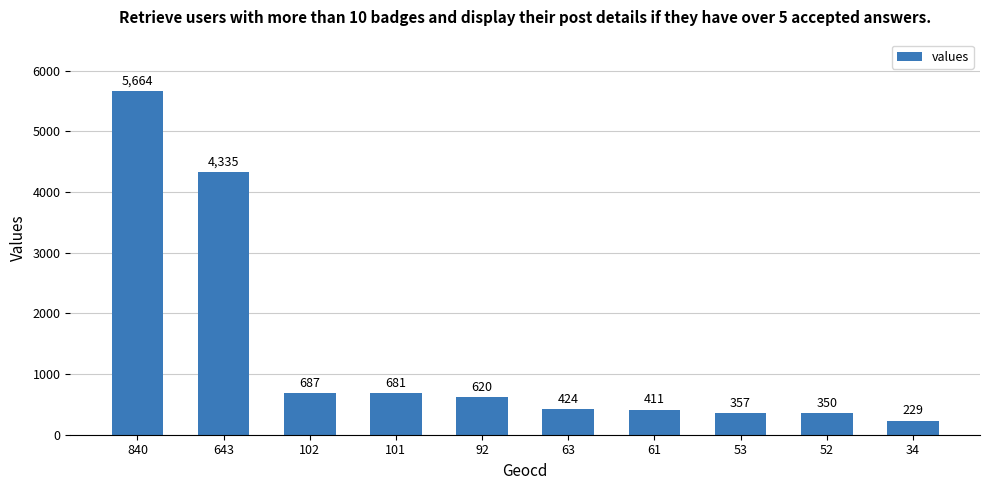

True or false: the data shows 5664 at 840.

True